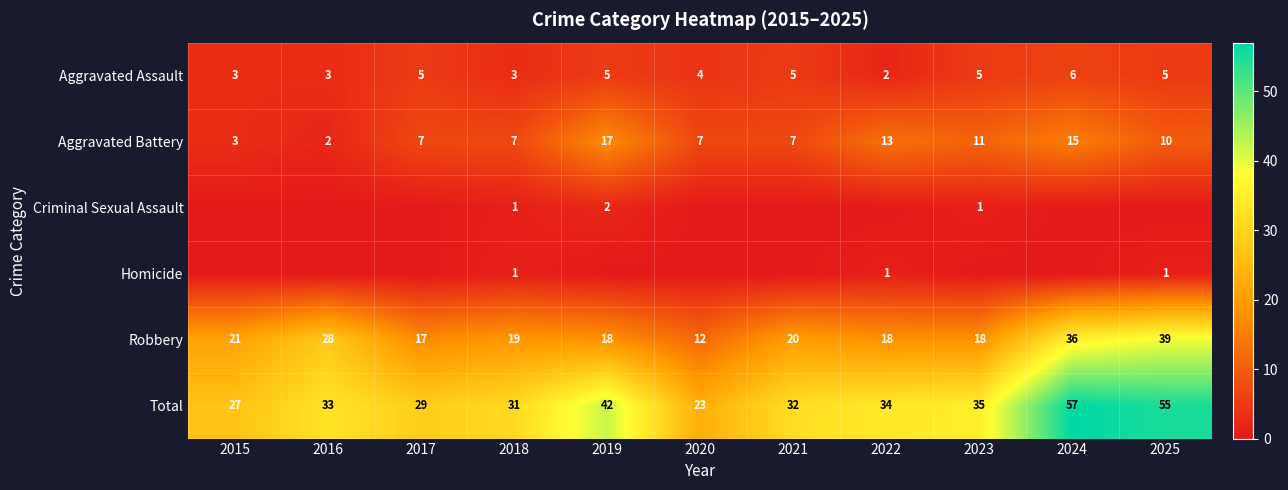

What is the difference between the maximum and minimum values in the Total series?

34